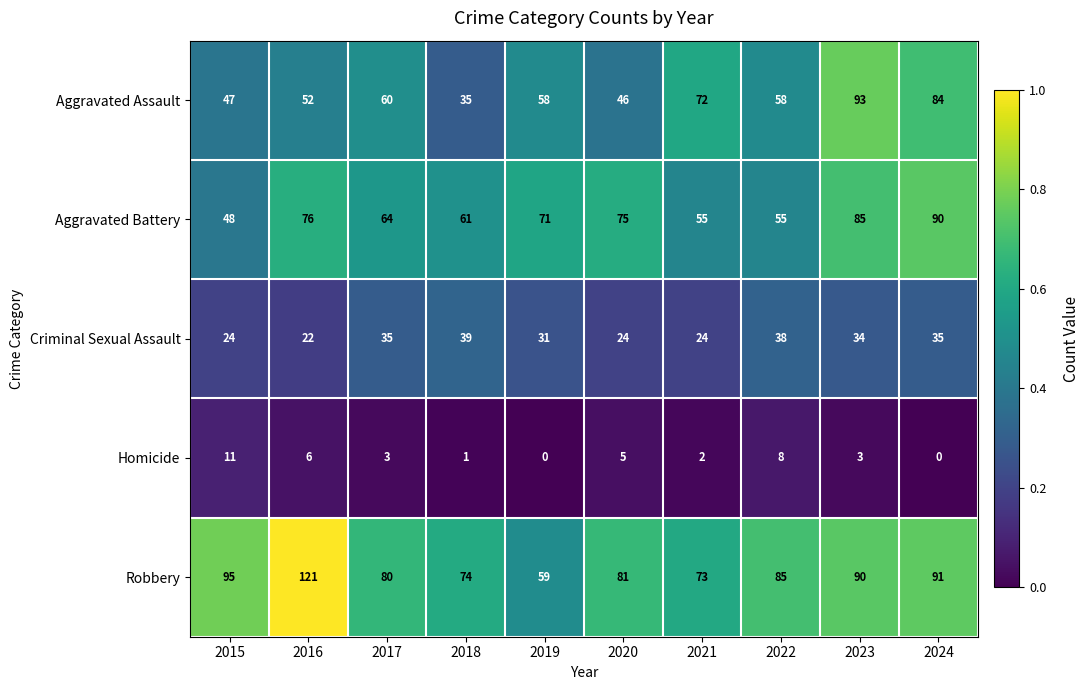

Which label corresponds to the largest value in the chart?

2016